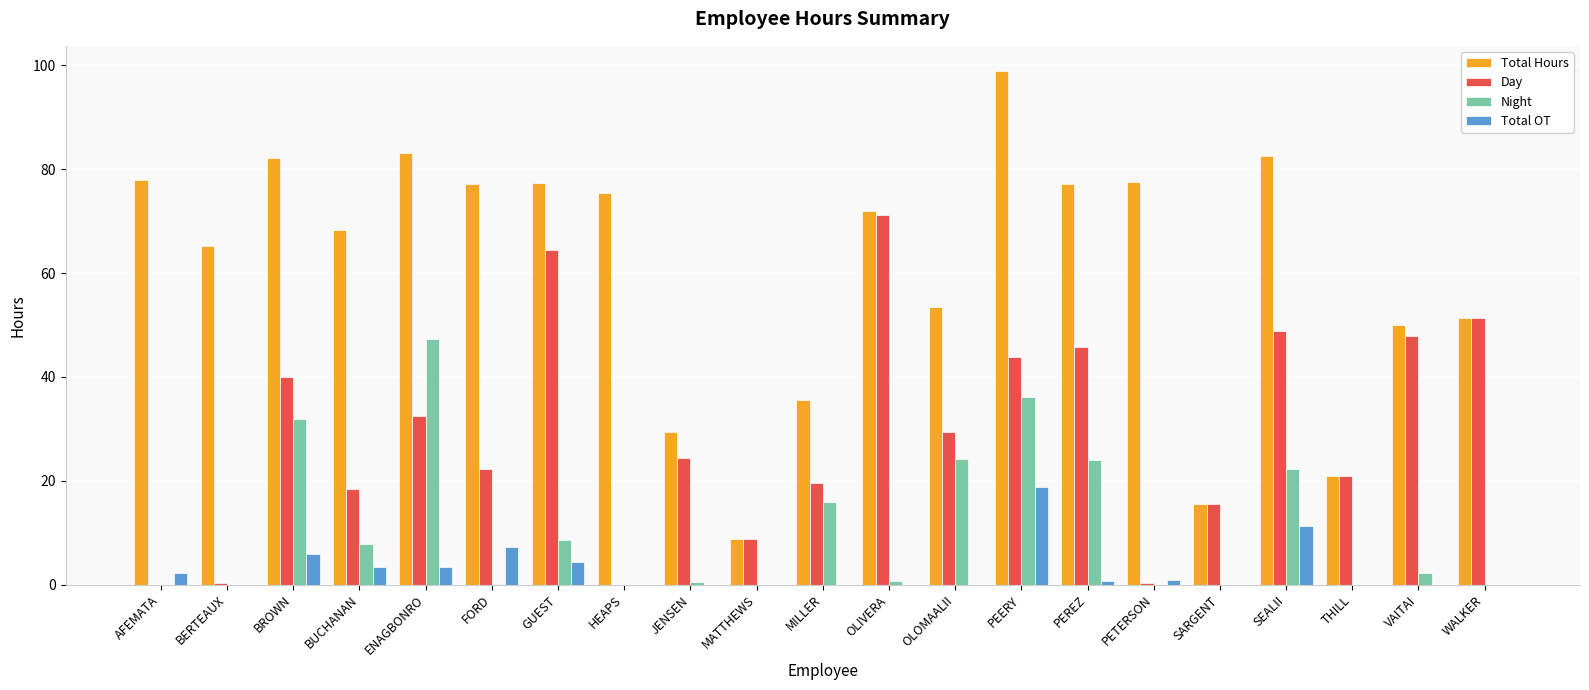

What is the sum of all Total OT values?

58.2